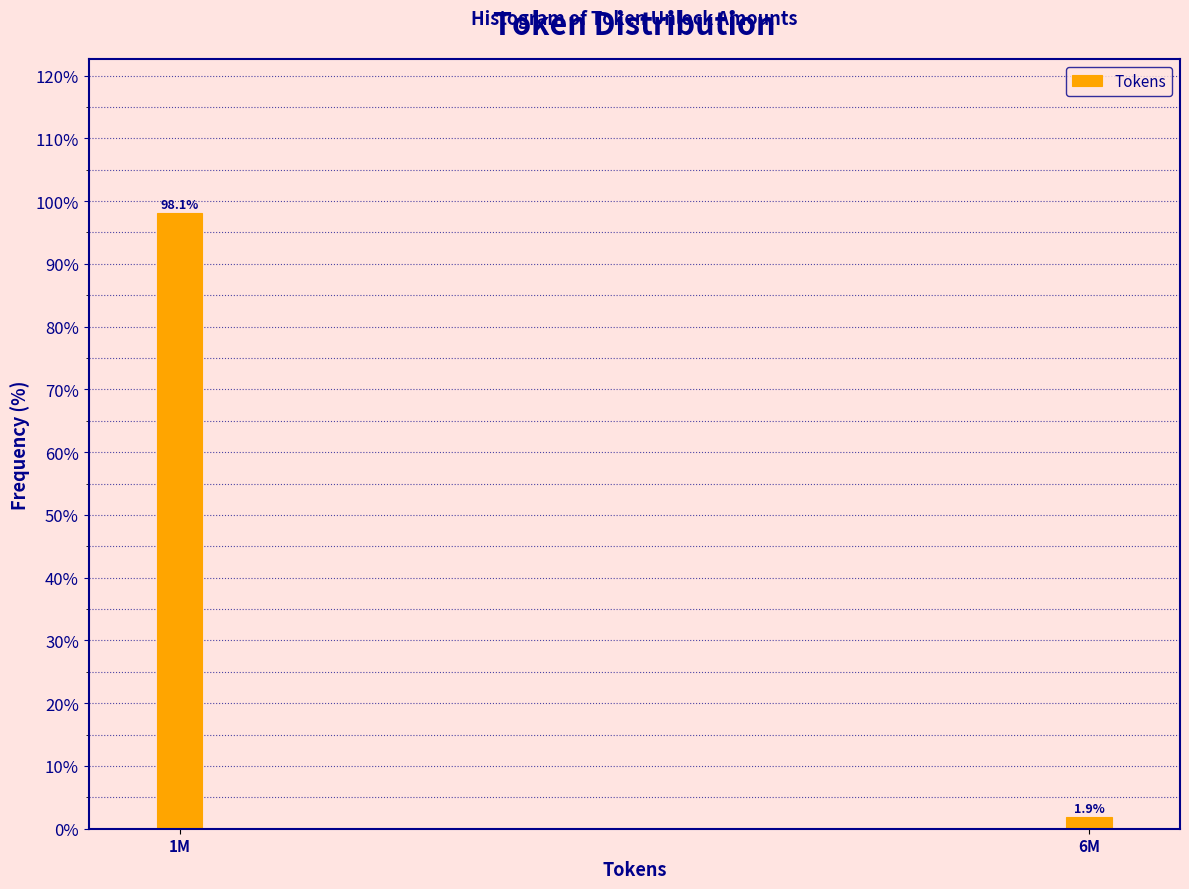

Reading left to right, what are all the values shown in this chart?

98.1	1.9